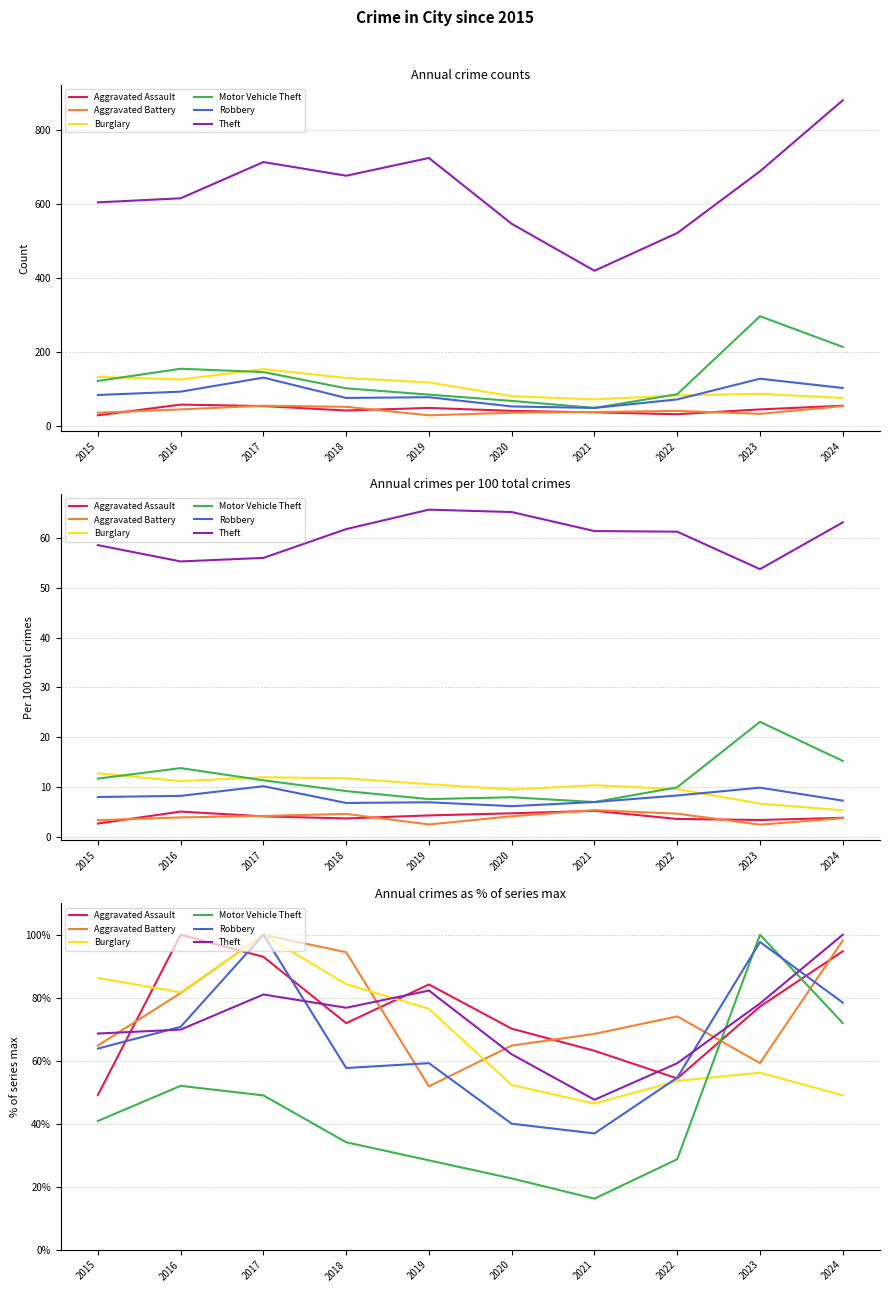

The Theft series shows 59.2 at 2022. True or false?

True